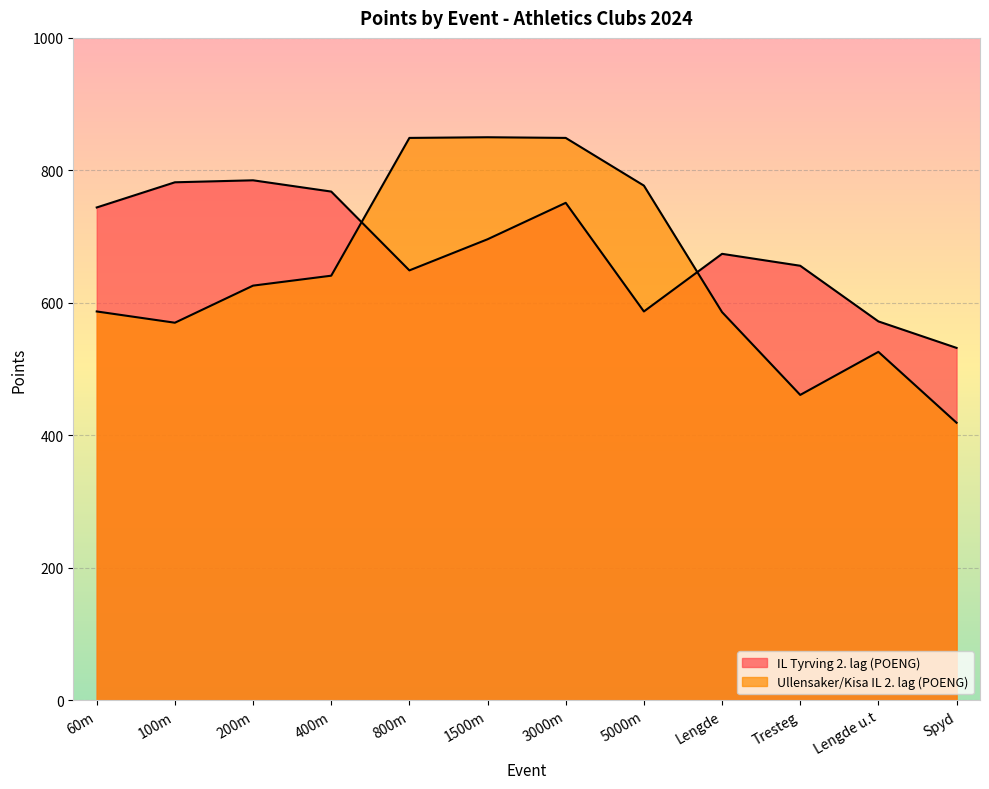

How many distinct data groups are displayed?

2